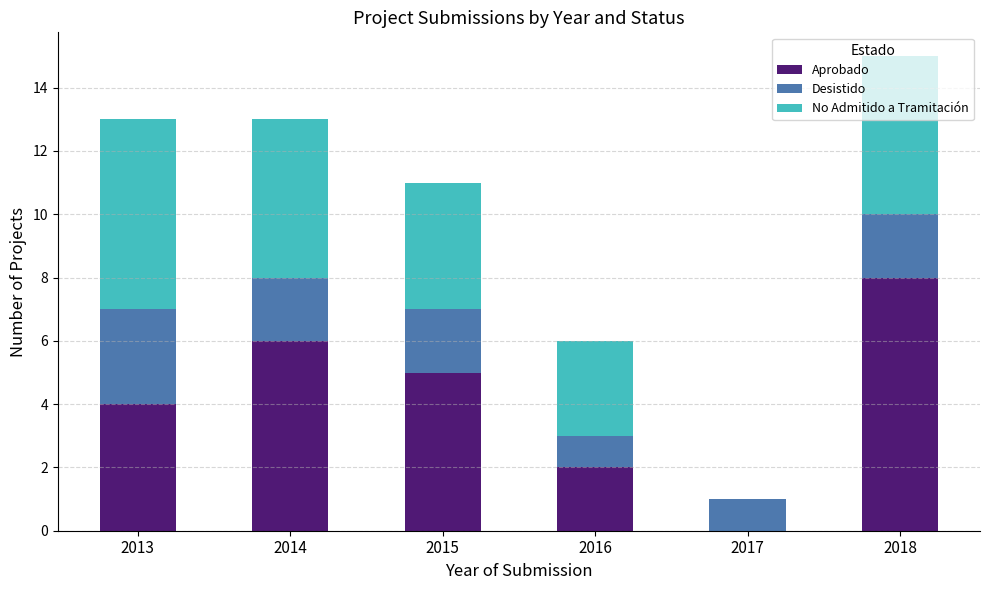

What value does the Aprobado series have at 2014?

6